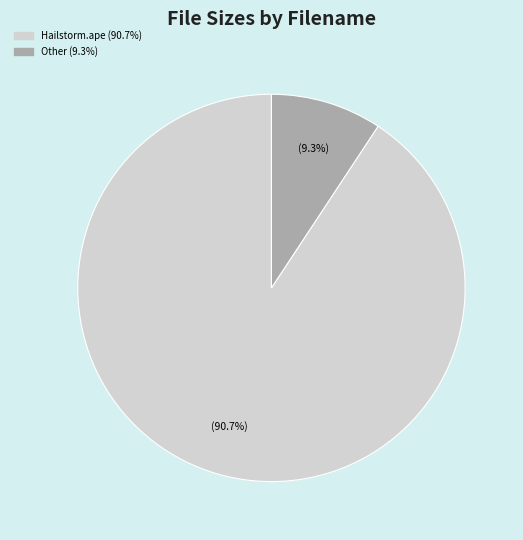

Is there a majority slice in this chart?

Yes